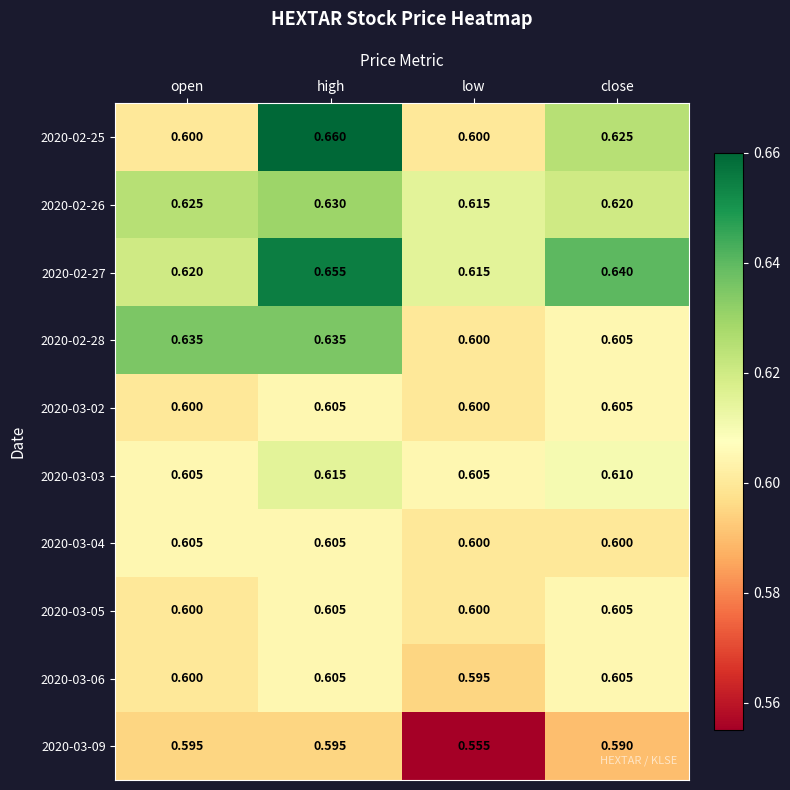

Which category has the highest value across all series?

high